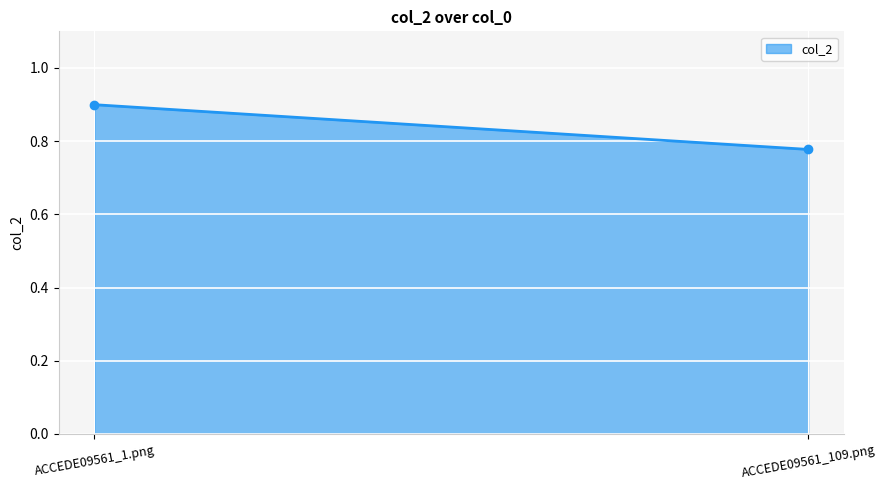

Where is the data nearest to the value 0?

ACCEDE09561_109.png